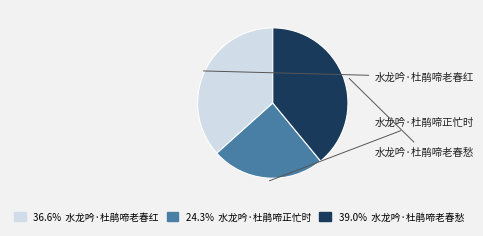

How many slices are in this pie chart?

3